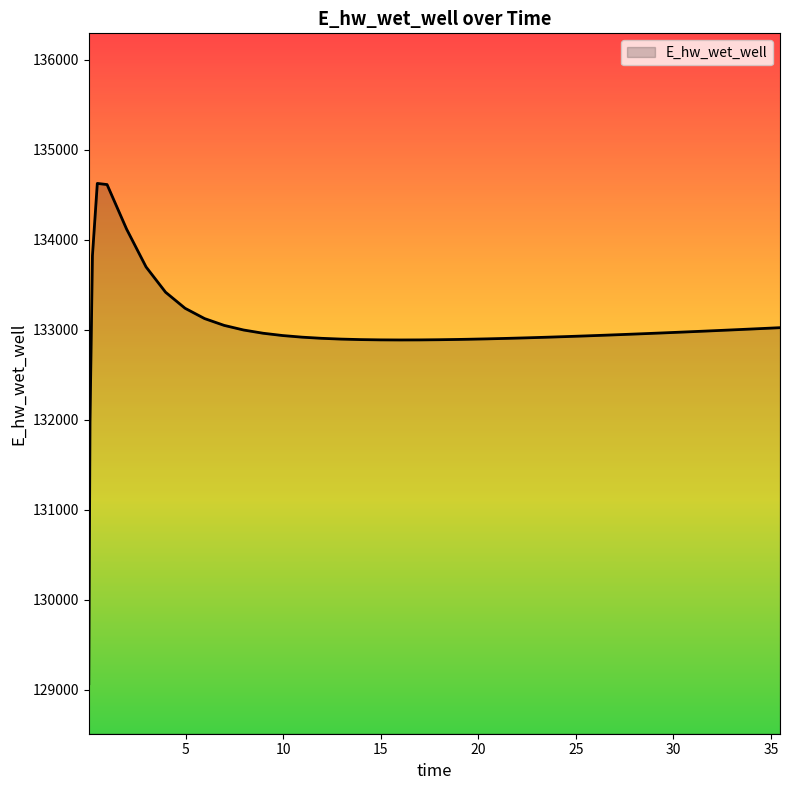

What is the smallest value displayed?

129069.9